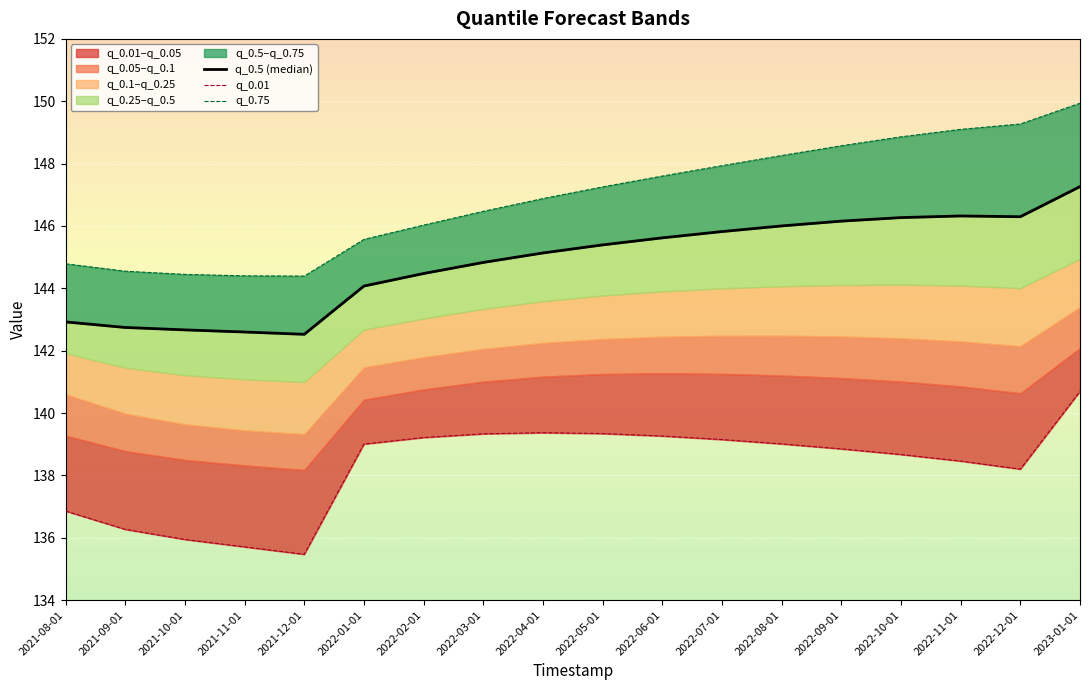

At which category does the chart reach its minimum across all series?

2021-12-01